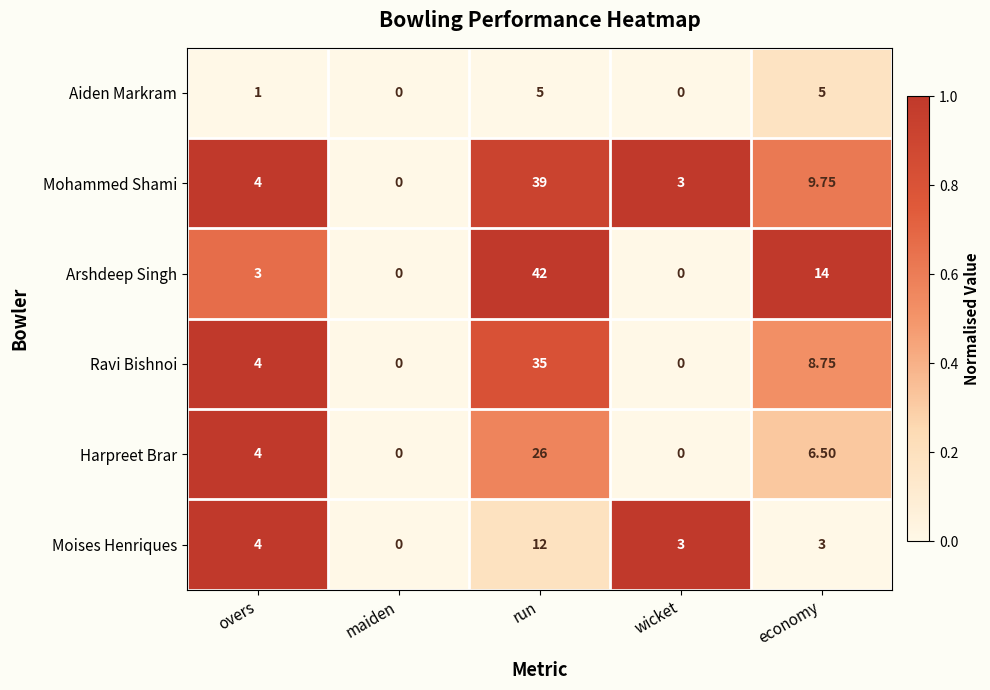

Rank the series by their maximum value, from highest to lowest.

Arshdeep Singh, Mohammed Shami, Ravi Bishnoi, Harpreet Brar, Moises Henriques, Aiden Markram